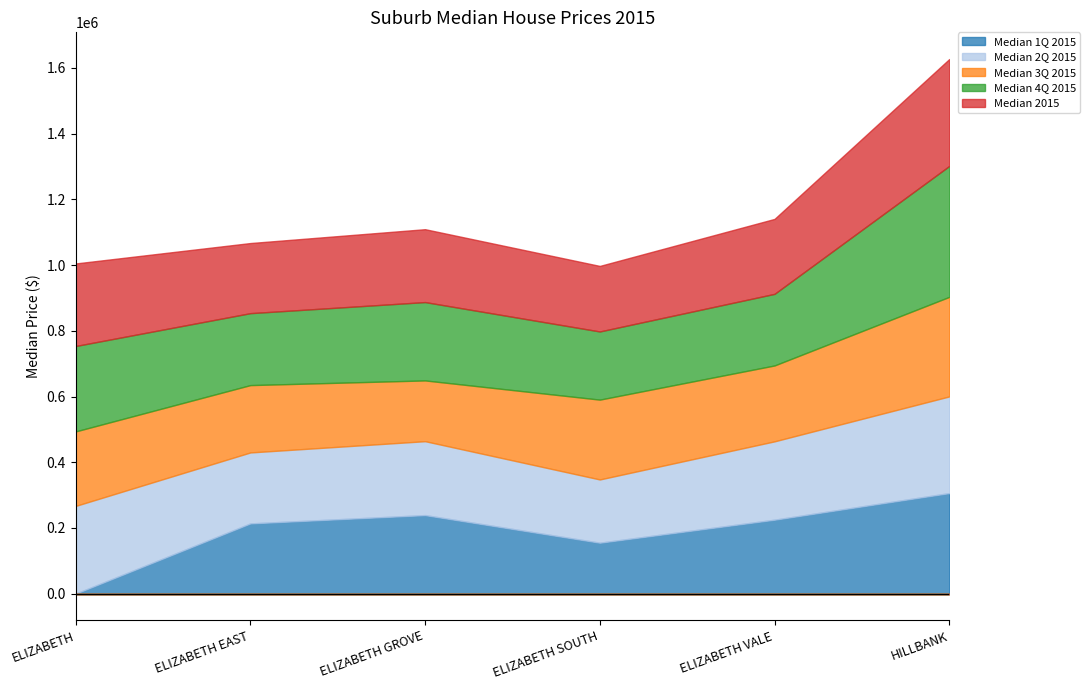

What position from the left is ELIZABETH GROVE?

3